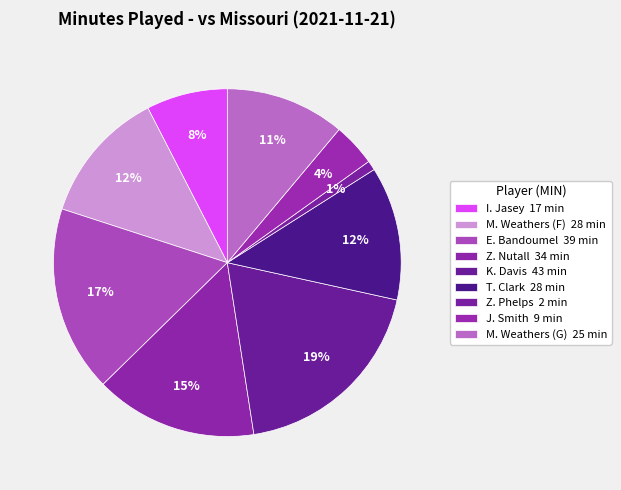

To the nearest percent, what is the difference between the largest and smallest slice percentages?

18%